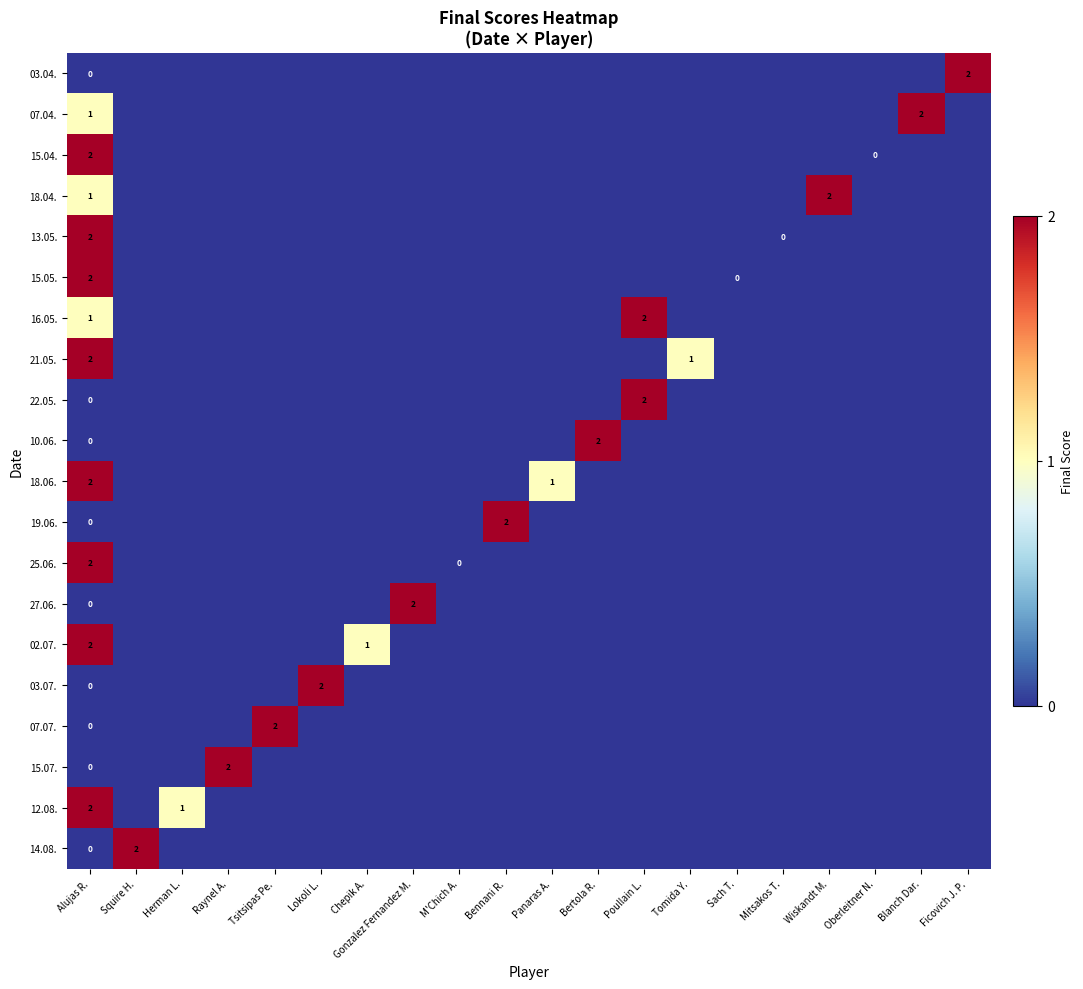

How many values in the 27.06. series exceed 0?

1